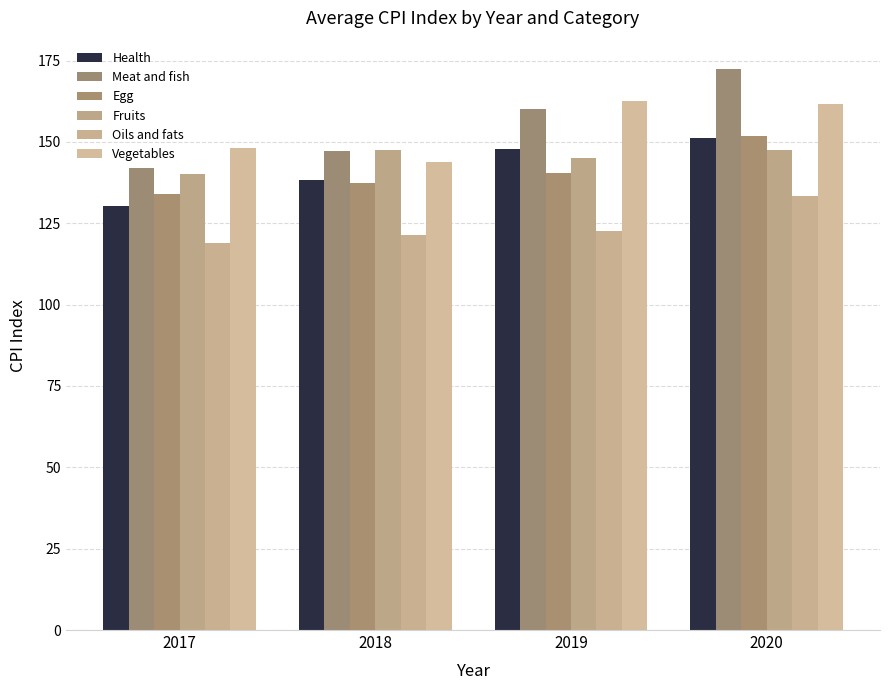

Reading left to right, extract all data points from this chart.

Health: 130.2	138.3	147.9	151.3
Meat and fish: 142.1	147.2	160.1	172.5
Egg: 134.2	137.5	140.6	151.8
Fruits: 140.3	147.5	145.1	147.5
Oils and fats: 119.1	121.3	122.8	133.5
Vegetables: 148.2	144.0	162.5	161.8